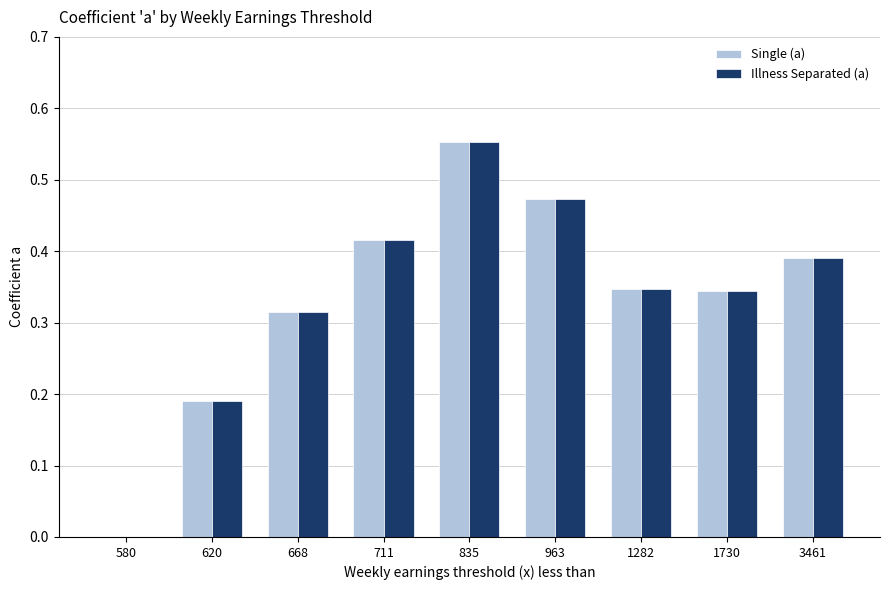

How many positive values does the Single (a) series have?

8